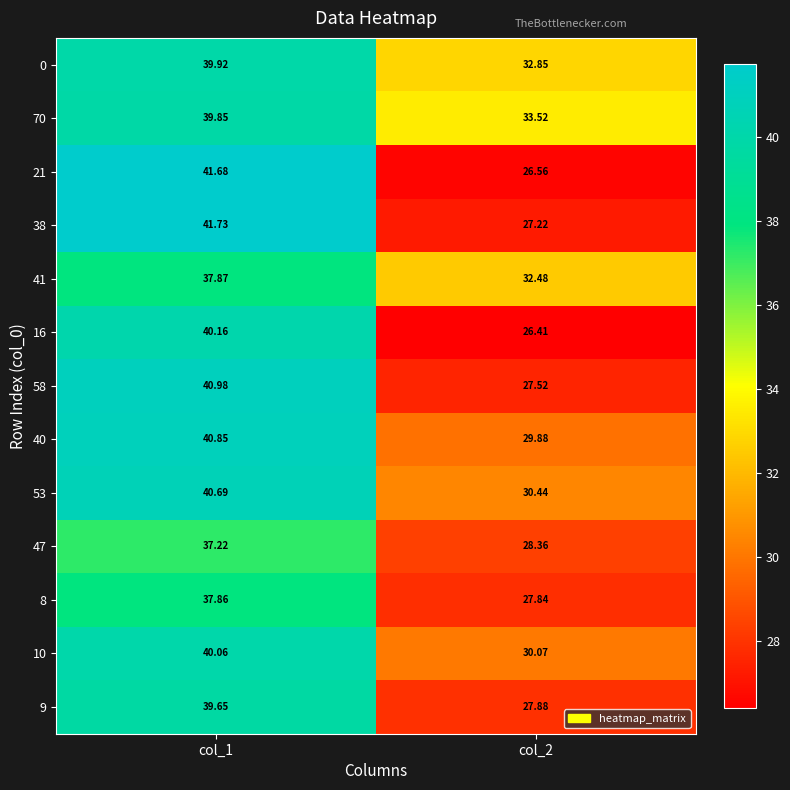

Is the value of 41 at col_2 greater than the value of 70 at col_2?

No